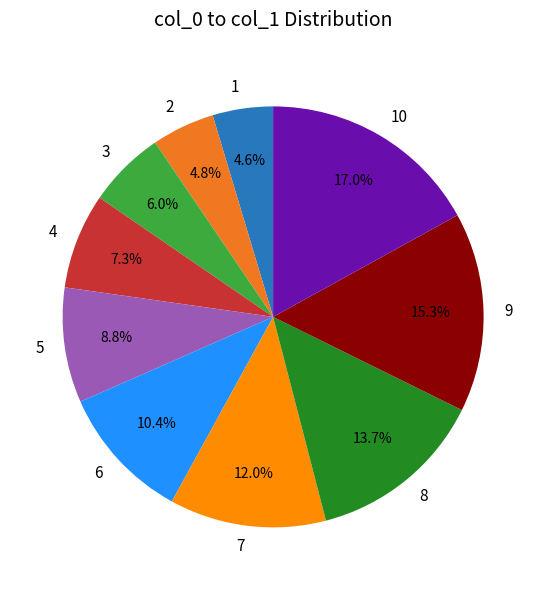

What percentage is the 7 slice, to the nearest percent?

12%